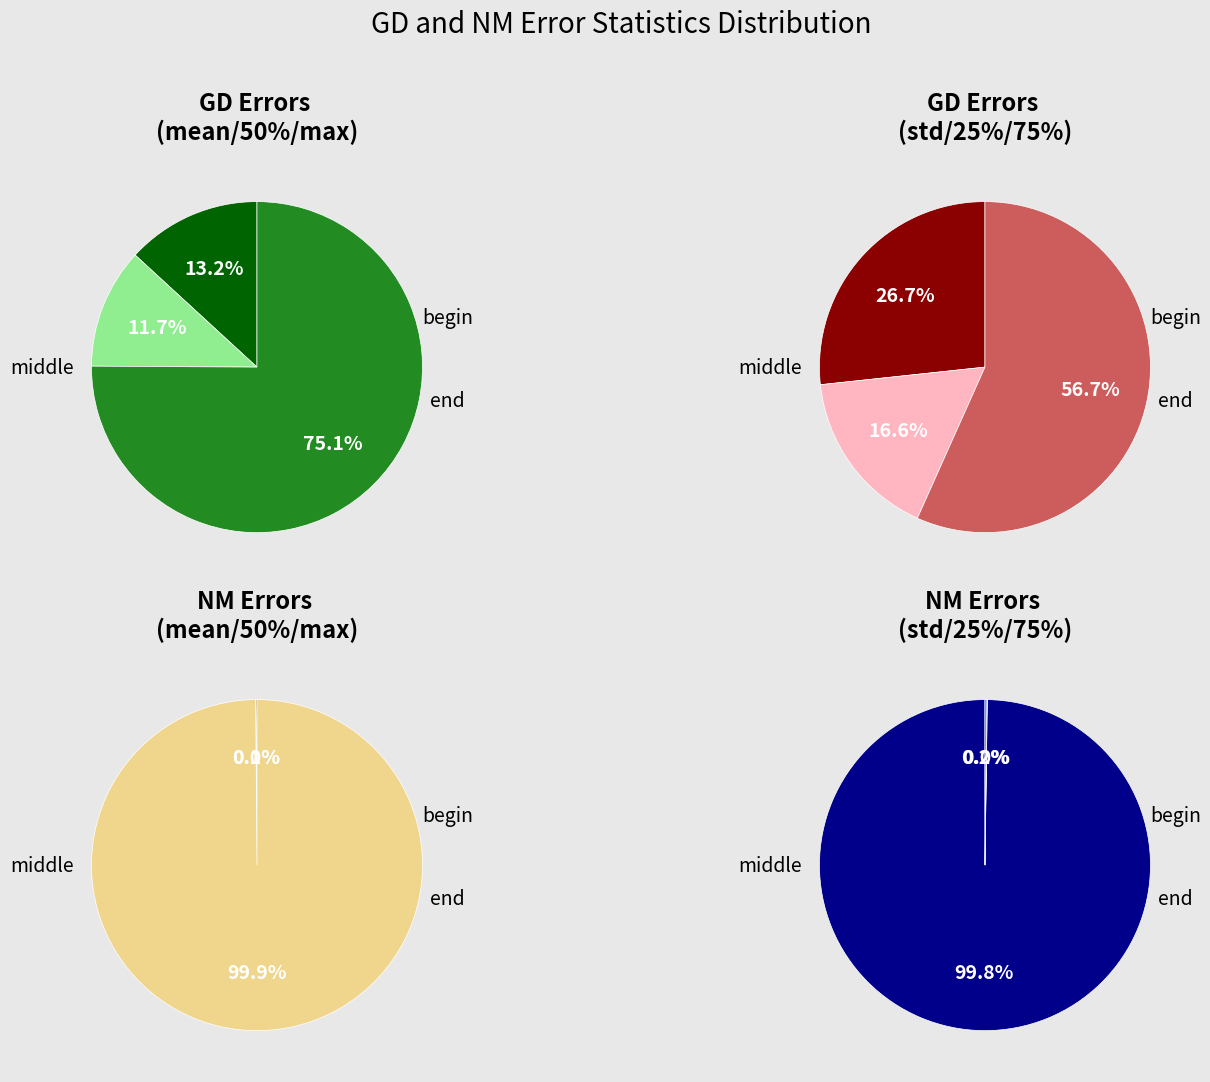

What percentage is NOT represented by 25%?

95.8%